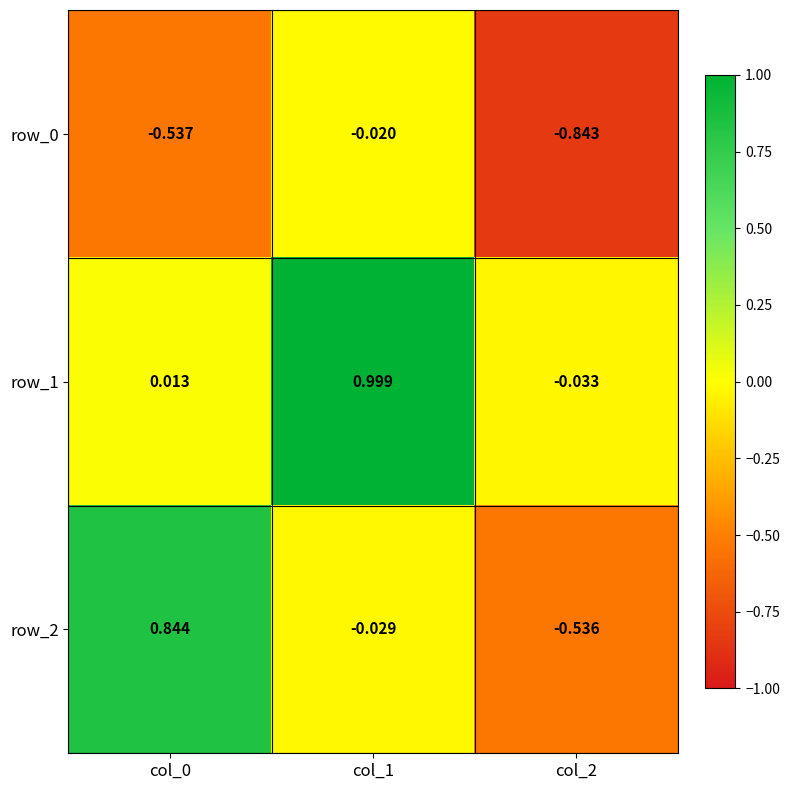

Count the number of categories in the chart.

3